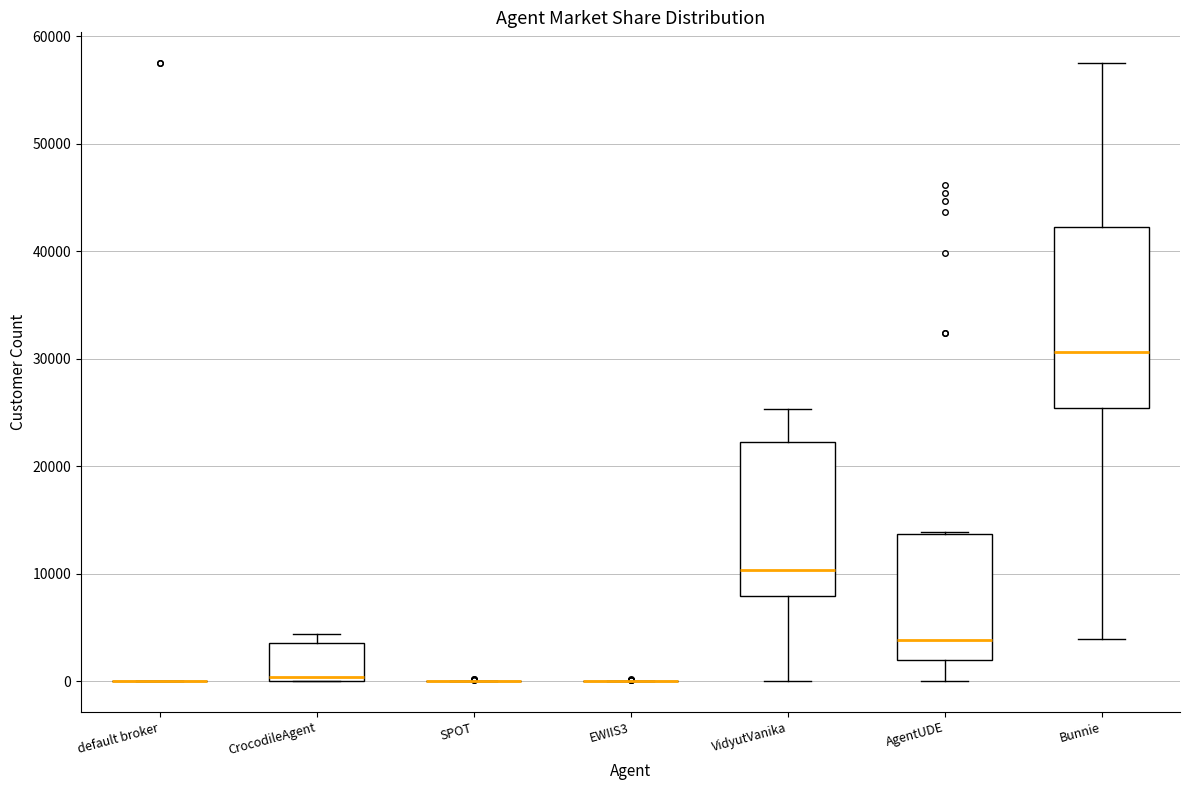

Reading left to right, transcribe this box plot: for each box, give where its median line is, the range the box spans, and where its two whiskers end, as read against the y-axis. The values are not printed on the chart, so give them approximately, as read against the axis.

default broker: box collapsed to a line at 0, whiskers 0 to 0
CrocodileAgent: median 0 (just above the box's lower edge), box 0 to 4000, whiskers 0 to 4000 (just above the box's upper edge)
SPOT: box collapsed to a line at 0, whiskers 0 to 0
EWIIS3: box collapsed to a line at 0, whiskers 0 to 0
VidyutVanika: median 10000, box 8000 to 22000, whiskers 0 to 25000
AgentUDE: median 4000, box 2000 to 14000, whiskers 0 to 14000
Bunnie: median 31000, box 25000 to 42000, whiskers 4000 to 58000